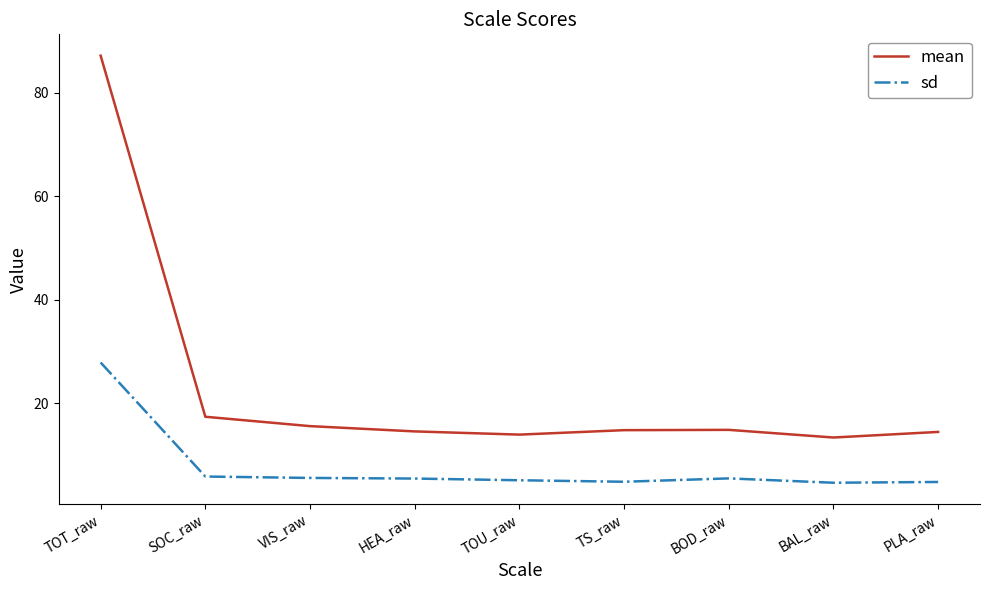

What is the difference between the highest and lowest values at TOU_raw?

8.8